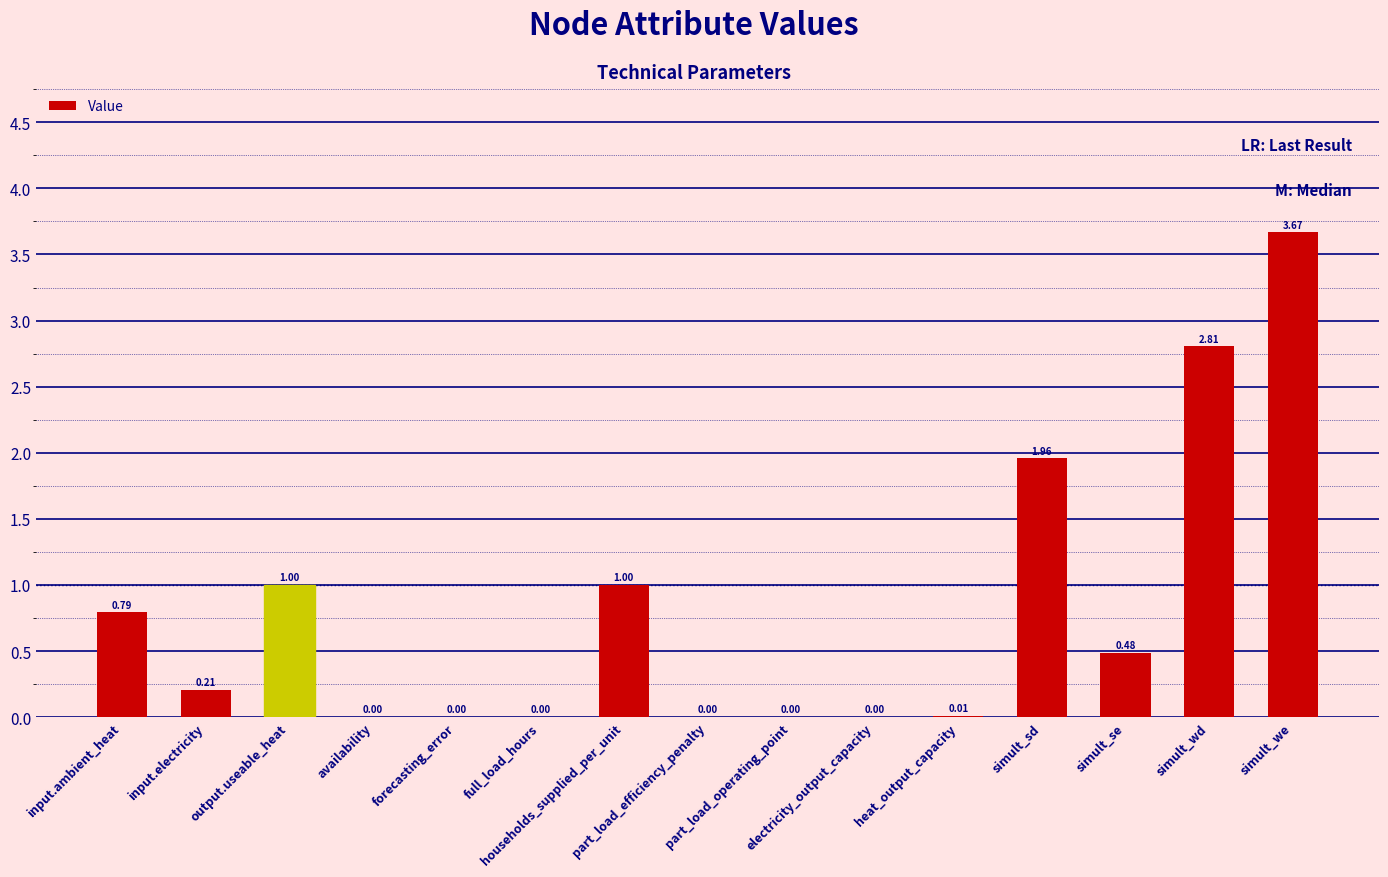

What is the sum of all values?

11.9